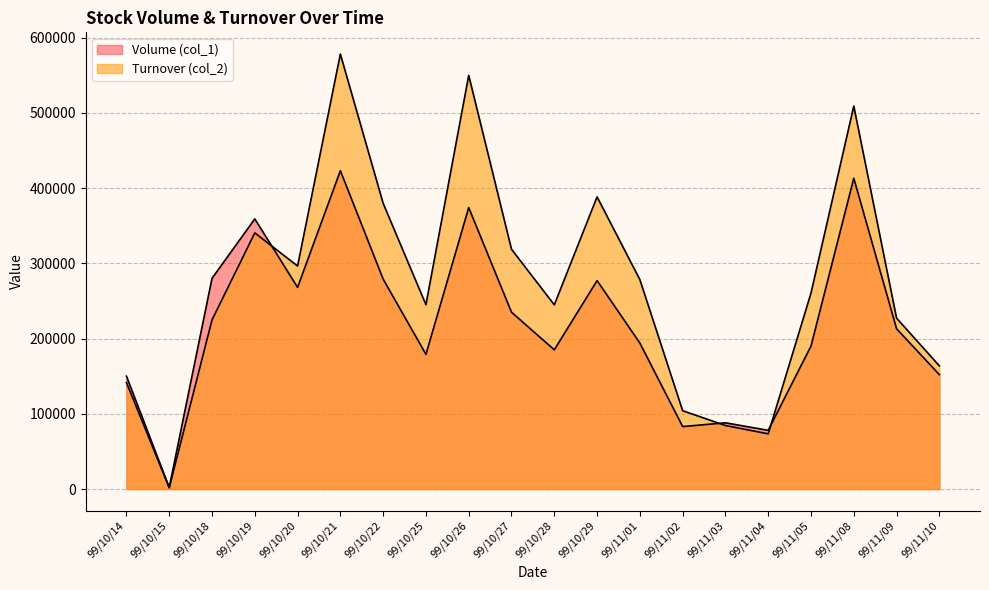

What is the maximum value for Turnover (col_2)?

578040